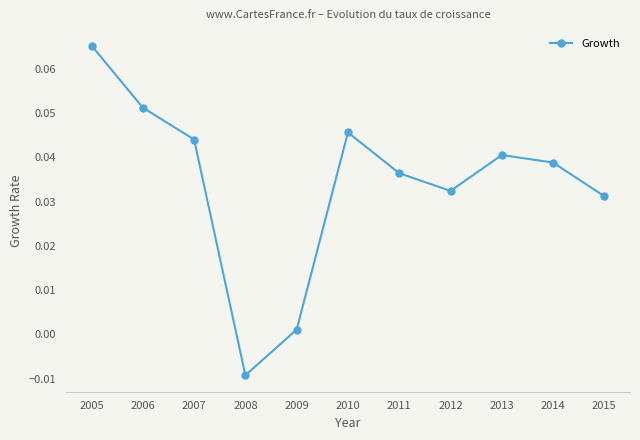

How many values are below zero?

1